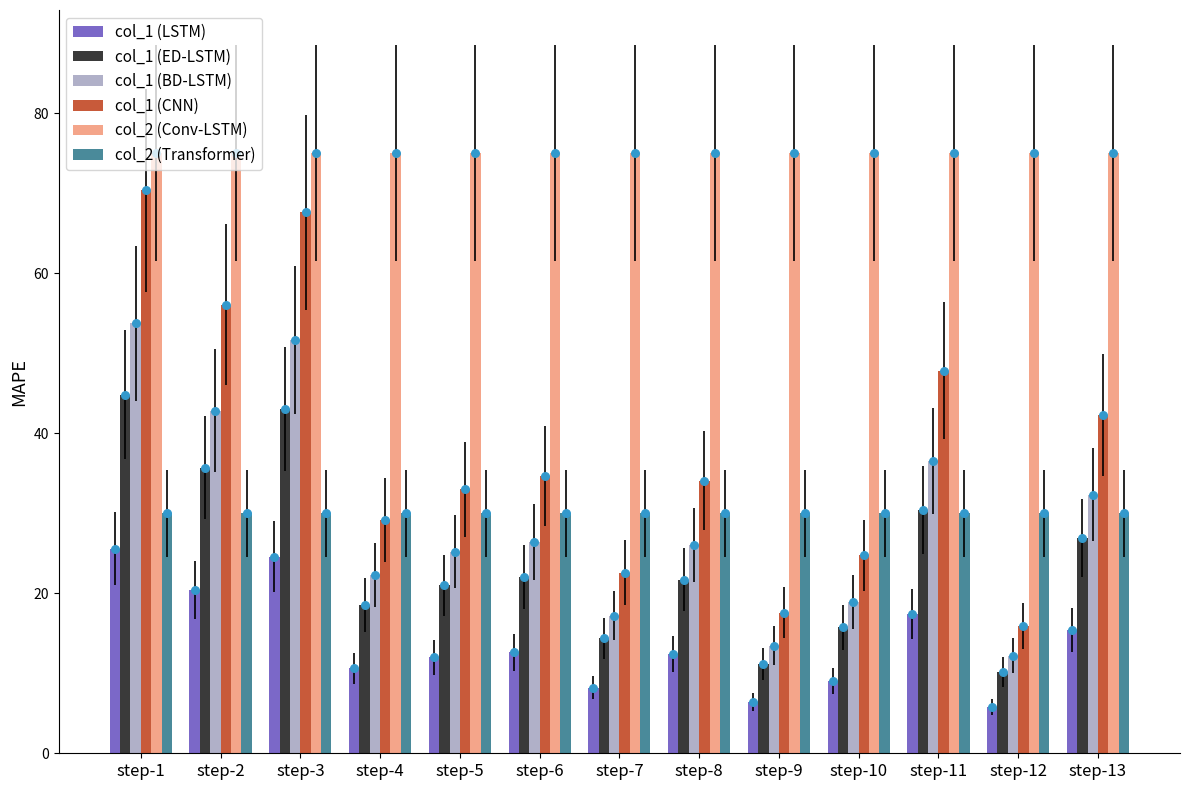

Which series contains the lowest Y value?

col_1 (LSTM)